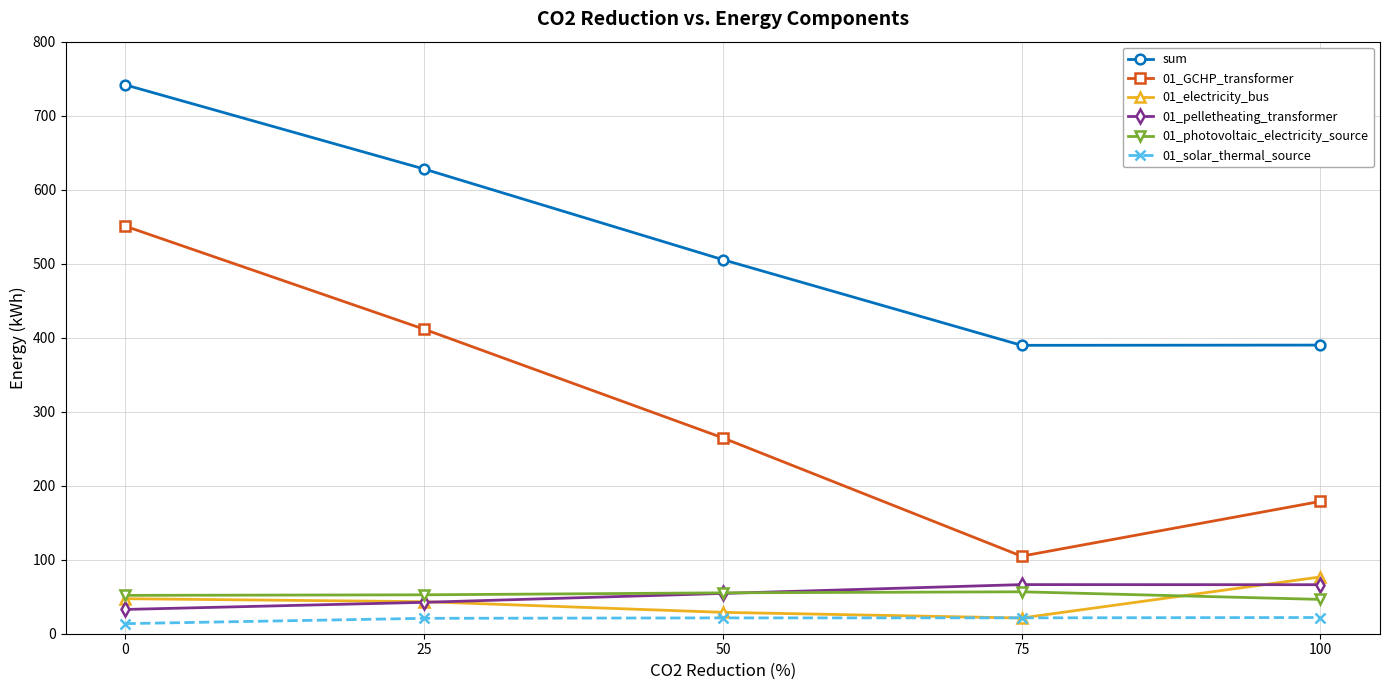

What is the difference between the highest and lowest values at 0?

727.9